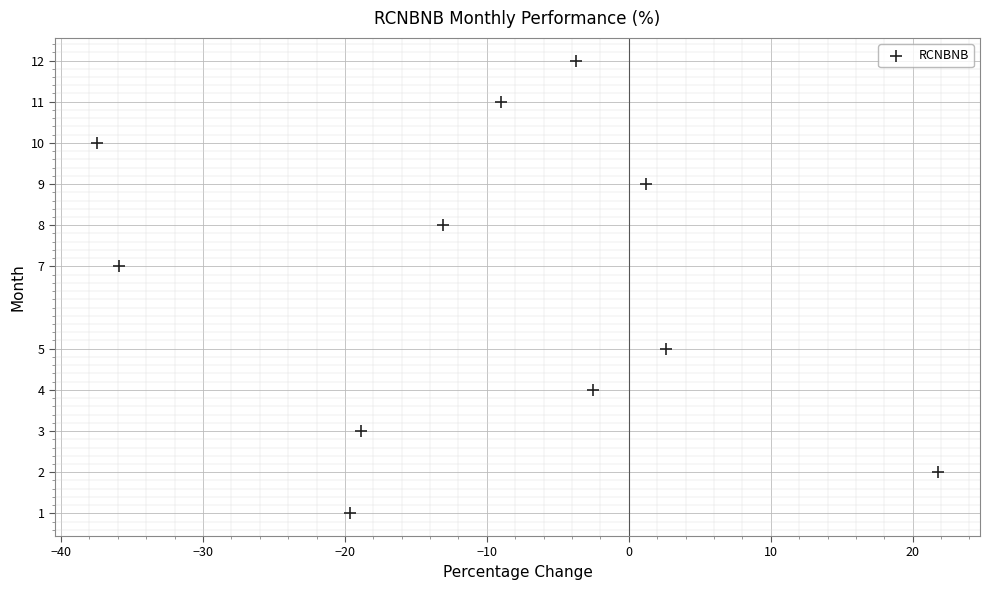

What is the range of Y values (max minus min)?

11